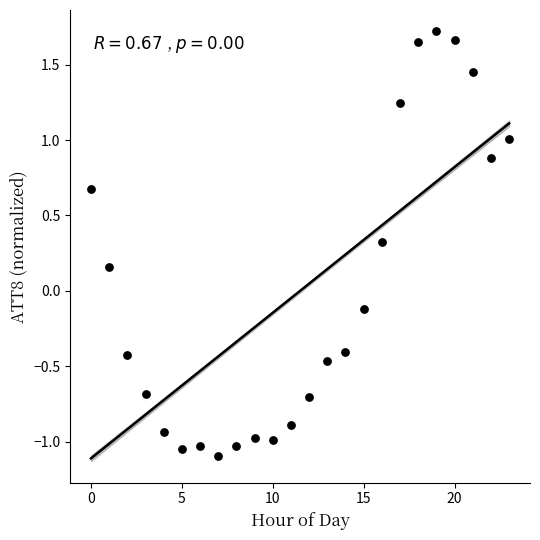

What is the range of Y values (max minus min)?

2.8